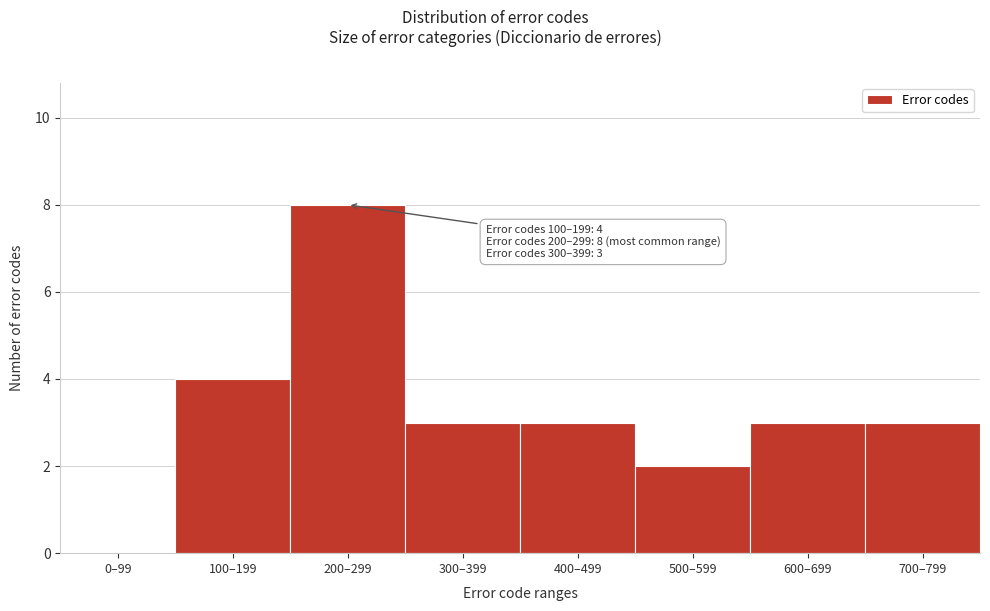

Reading right to left, transcribe all the data shown in this chart.

700–799=3	600–699=3	500–599=2	400–499=3	300–399=3	200–299=8	100–199=4	0–99=0